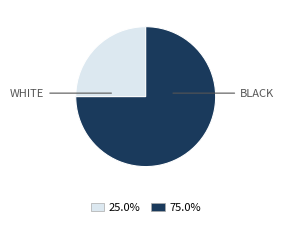

Do WHITE and BLACK together represent more than half of the pie?

Yes